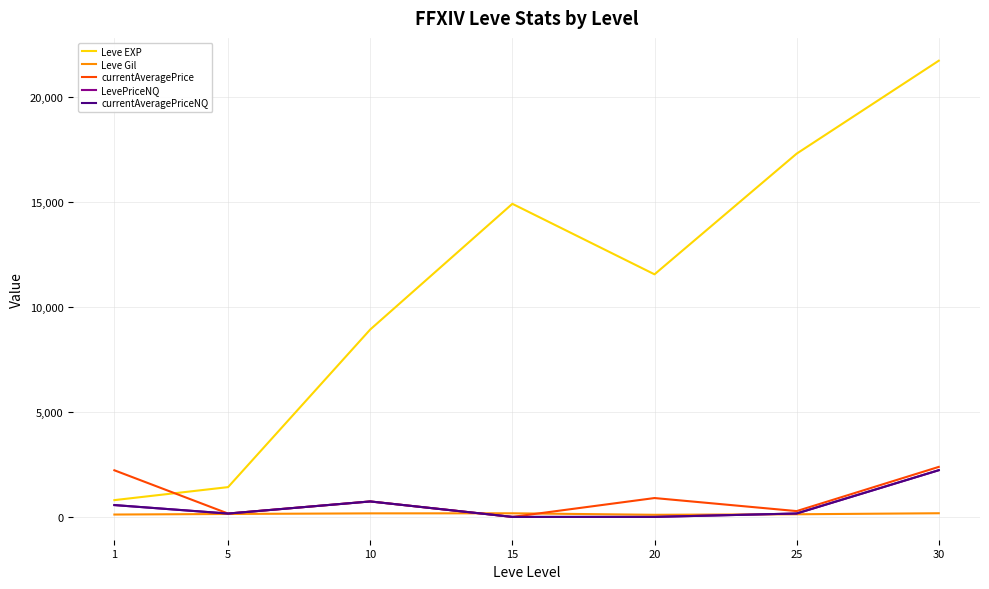

Does the chart display data point markers on the line(s)?

No